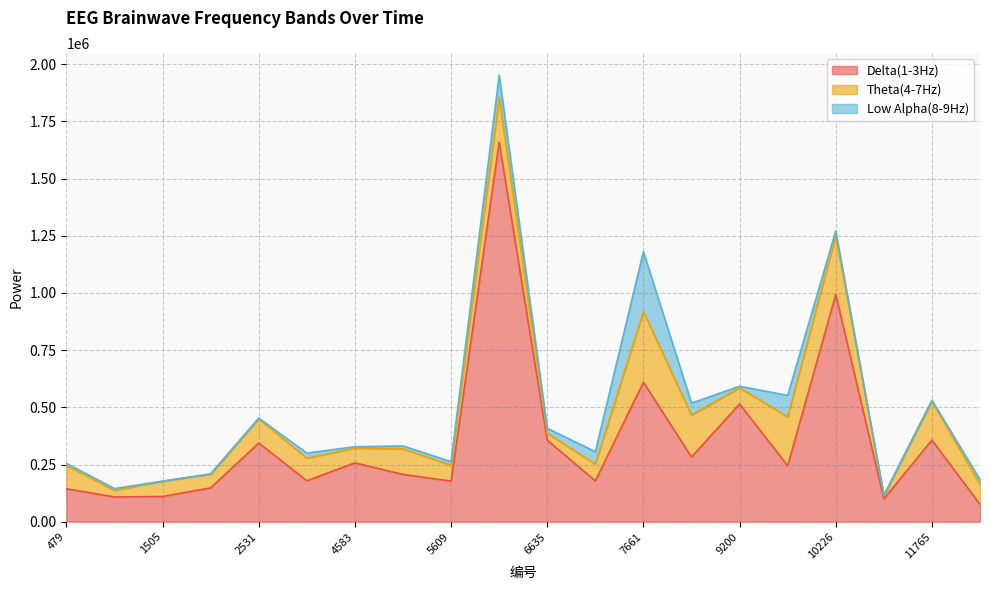

At which label is Delta(1-3Hz) closest to 867382?

10226